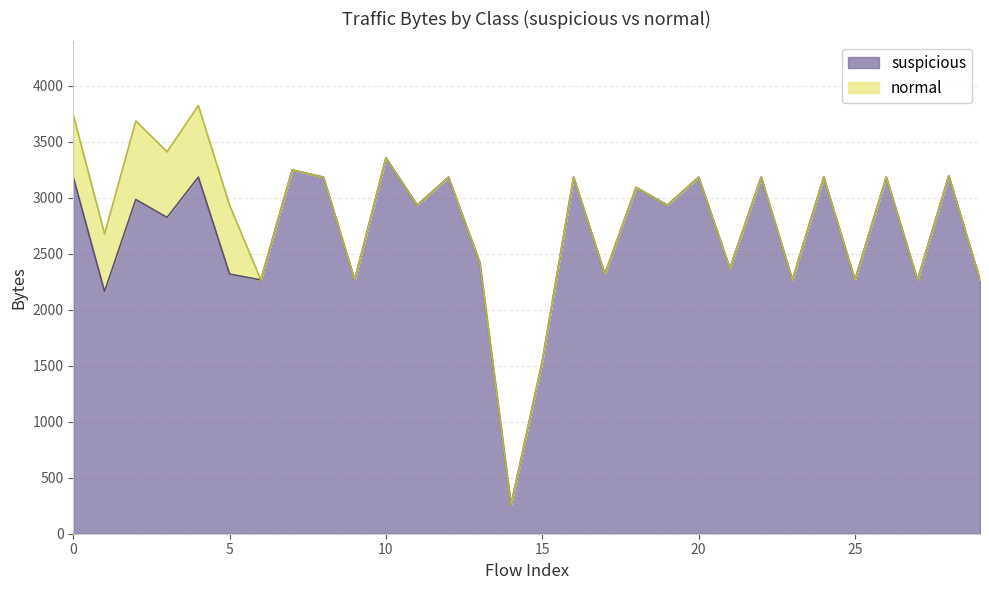

What is the maximum value for suspicious?

3357